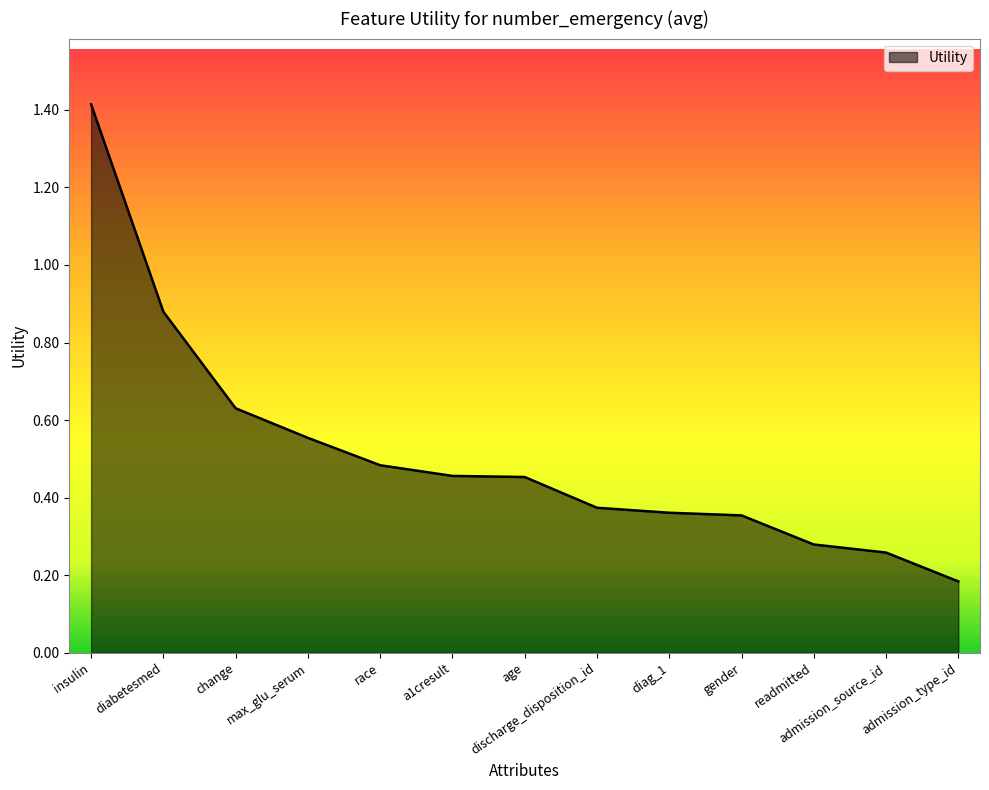

True or false: the data shows 0.7 at a1cresult.

False